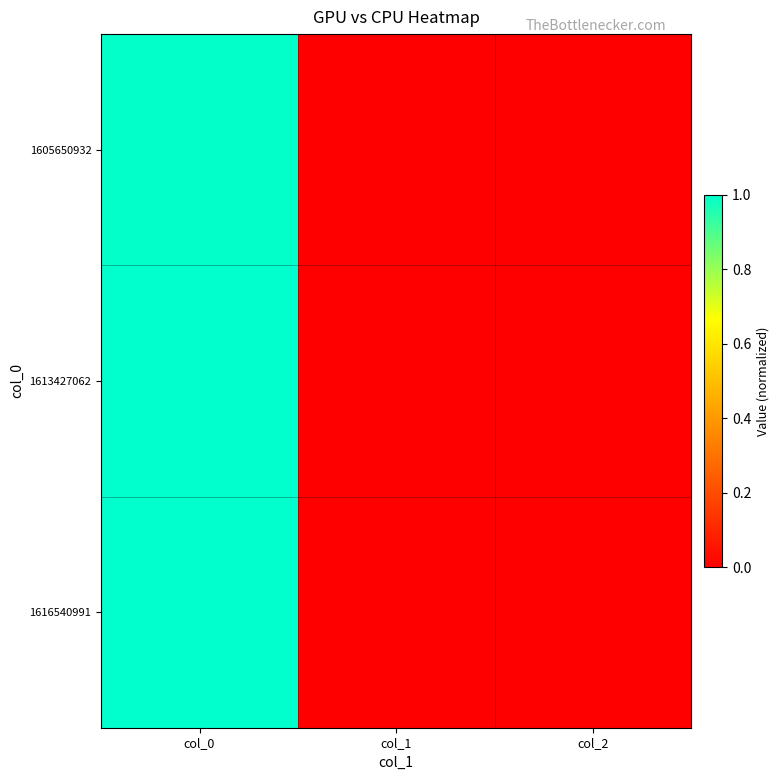

At which category does the chart reach its minimum across all series?

col_1